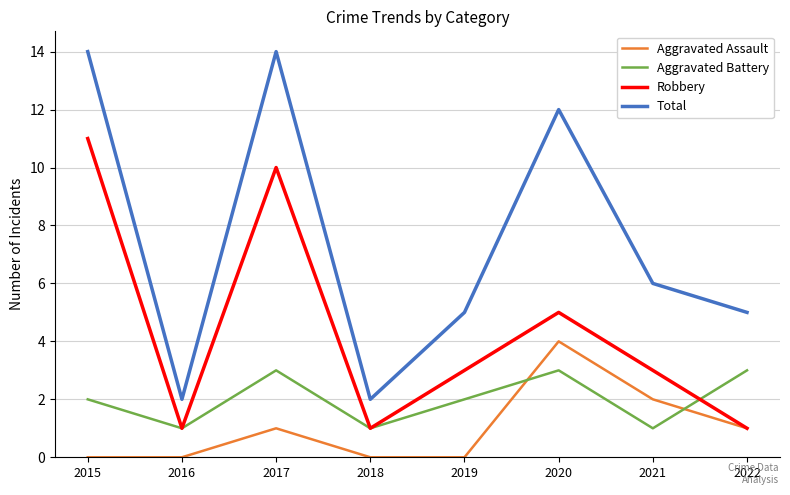

The value of Aggravated Assault at 2016 is 2. True or false?

False